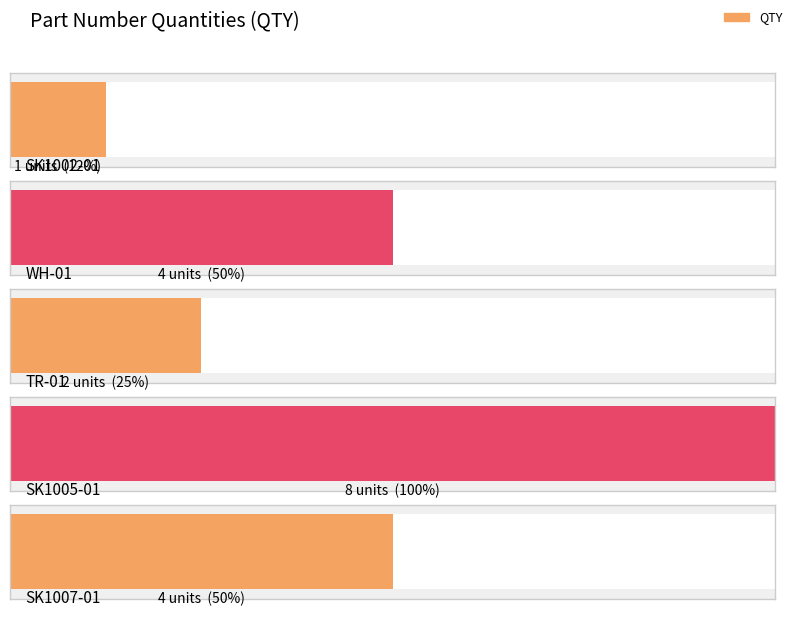

Which label corresponds to the largest value in the chart?

SK1005-01